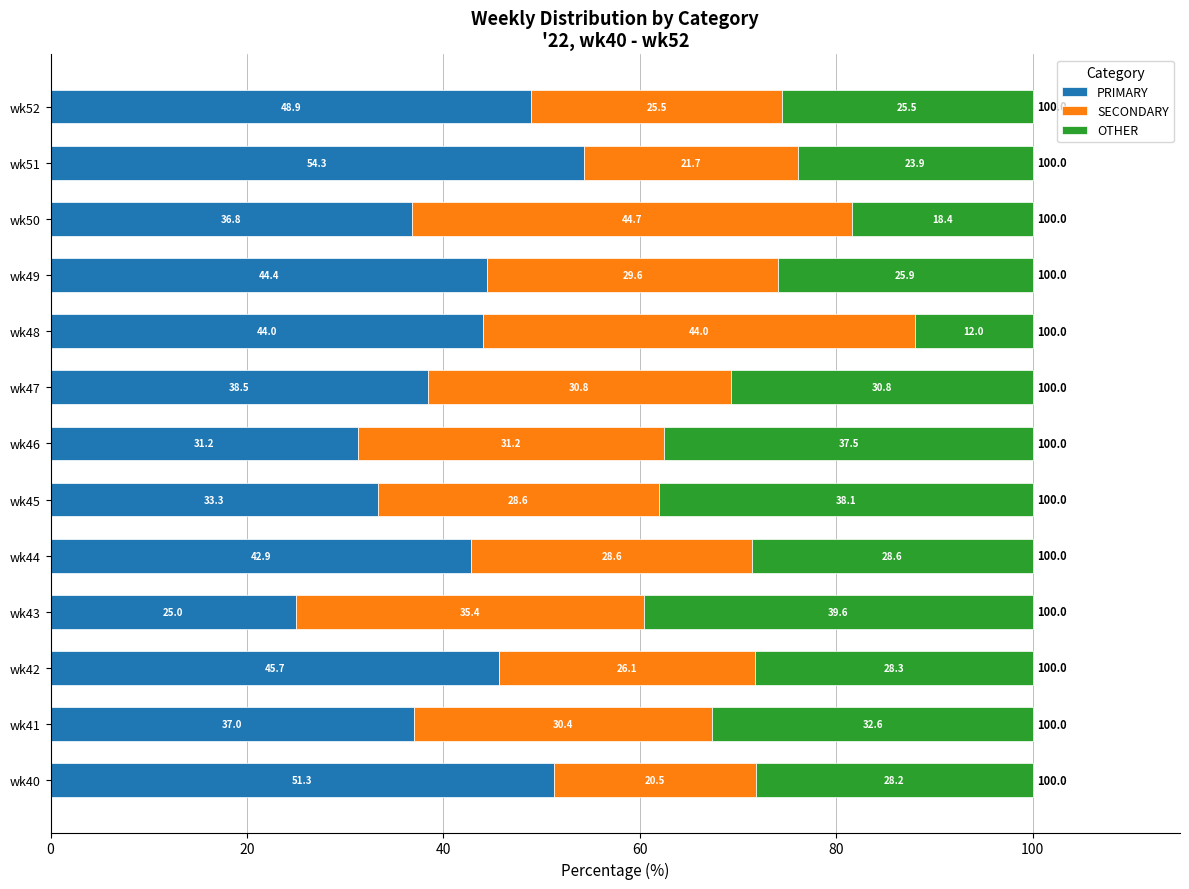

True or false: PRIMARY has a value of 54.3 at wk51.

True